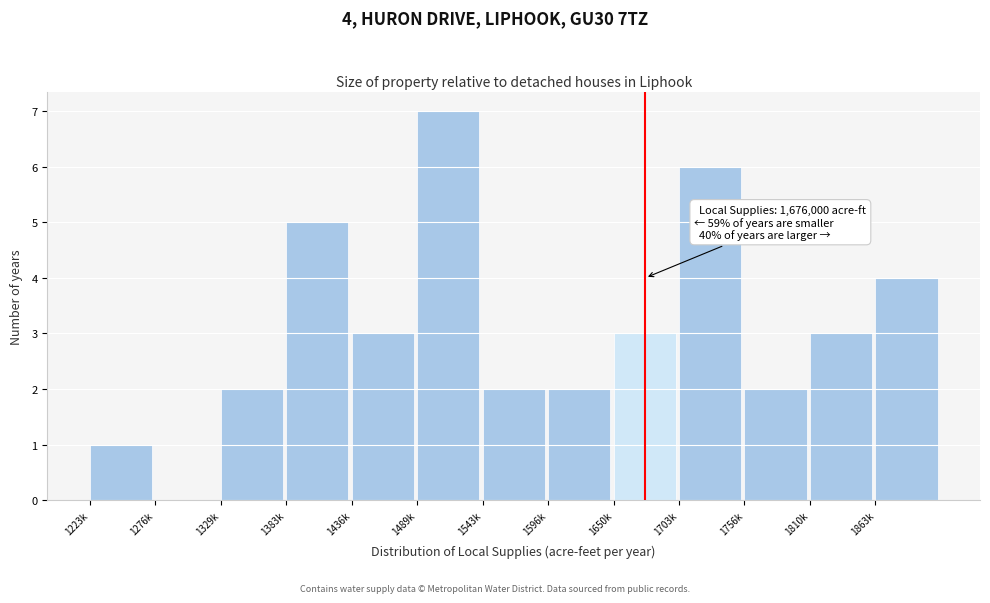

Reading right to left, transcribe all the data shown in this chart.

1863k=4	1810k=3	1756k=2	1703k=6	1650k=3	1596k=2	1543k=2	1489k=7	1436k=3	1383k=5	1329k=2	1276k=0	1223k=1